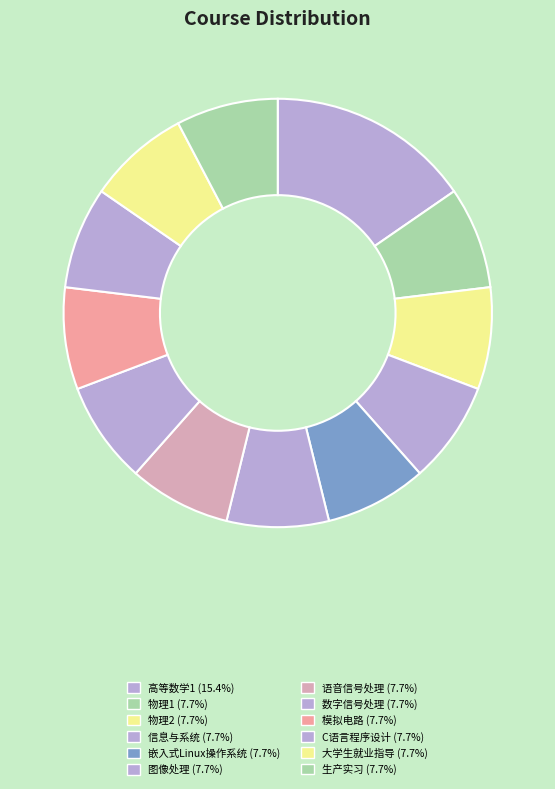

How many slices are in this pie chart?

12